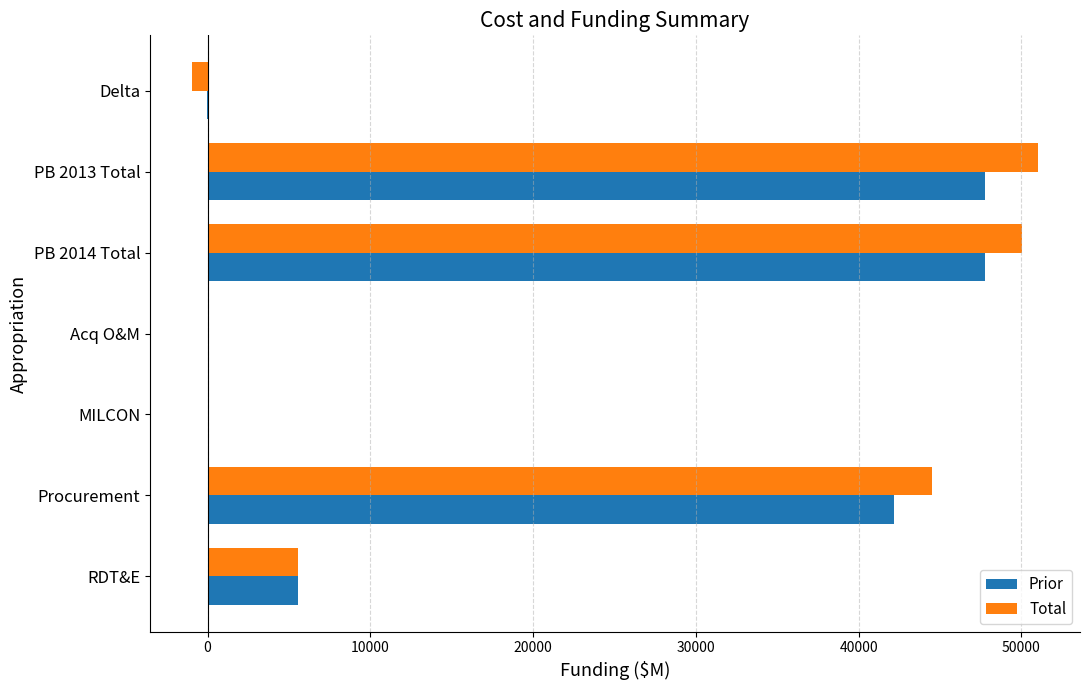

The value of Prior at PB 2013 Total is 47761.0. True or false?

True